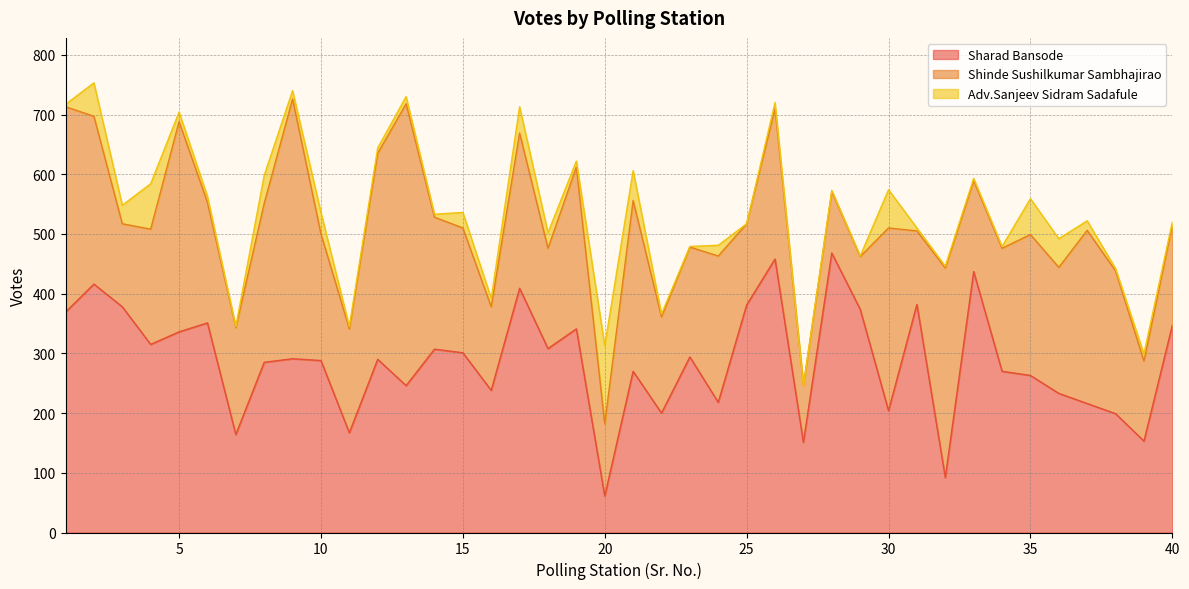

In Adv.Sanjeev Sidram Sadafule, how many points are lower than both neighbors (excluding endpoints)?

14